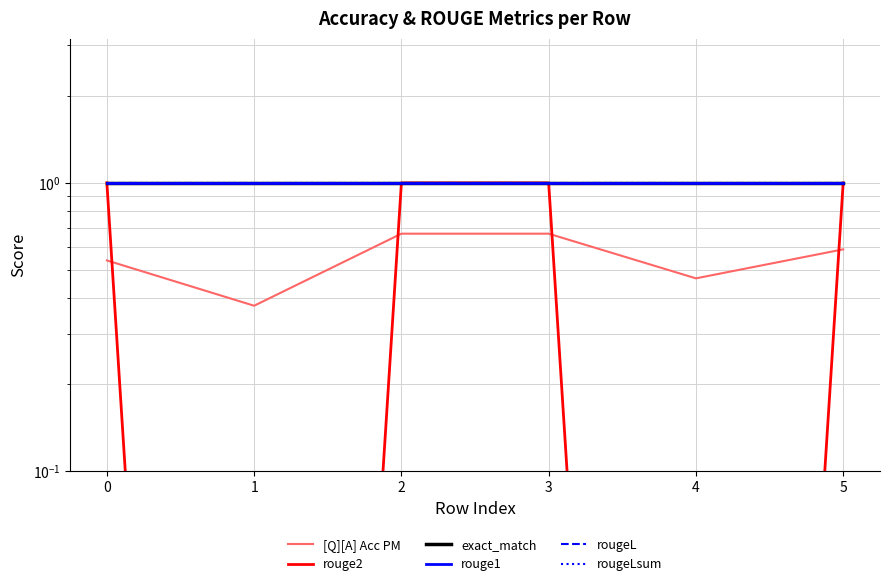

Does the chart have visible grid lines?

Yes